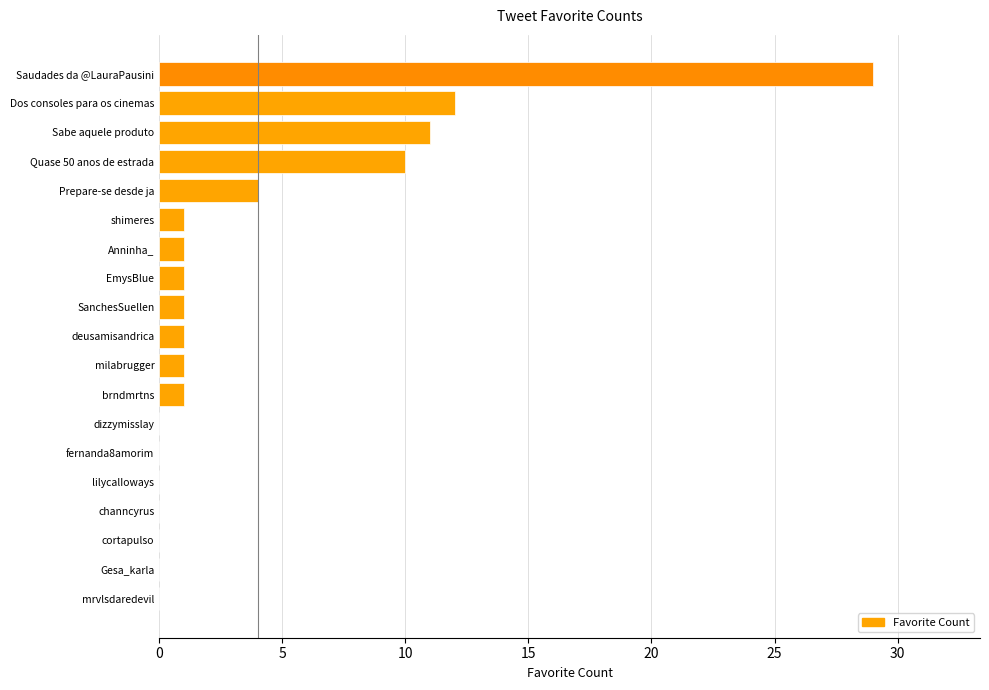

What is the change in value from Dos consoles para os cinemas to Saudades da @LauraPausini?

+17